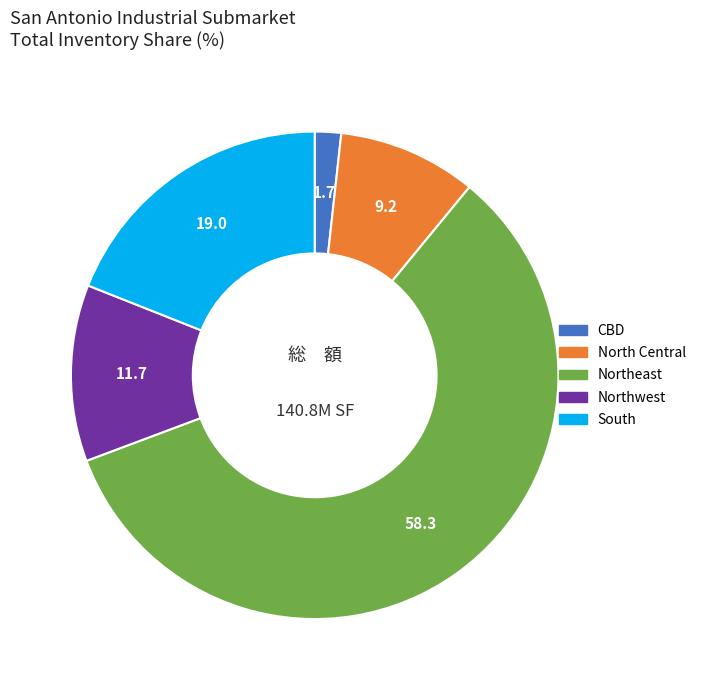

Combined, do Northwest and CBD account for over 50%?

No